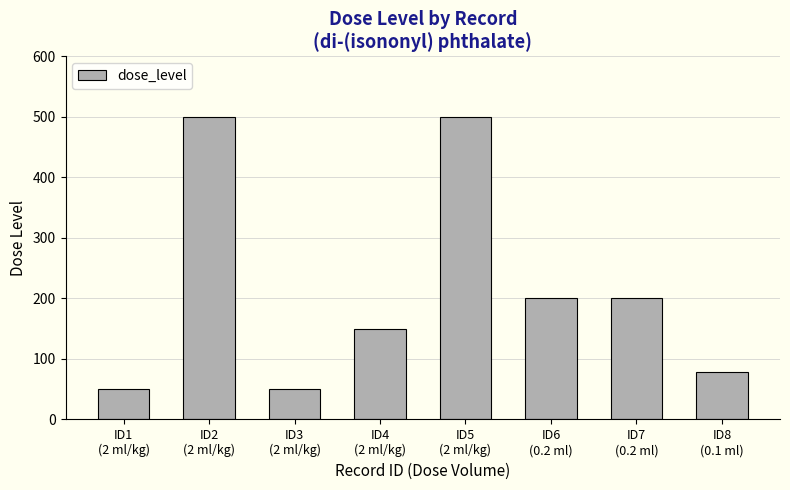

What is the ratio of the value at ID6
(0.2 ml) to the value at ID4
(2 ml/kg)?

1.3